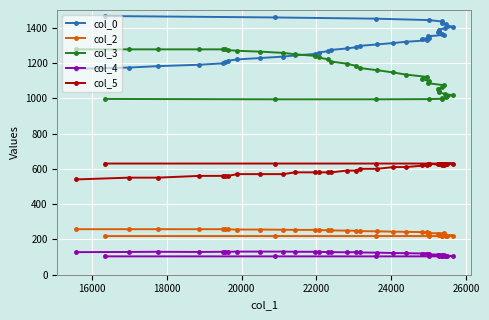

How many data points in col_3 are less than 1146?

20